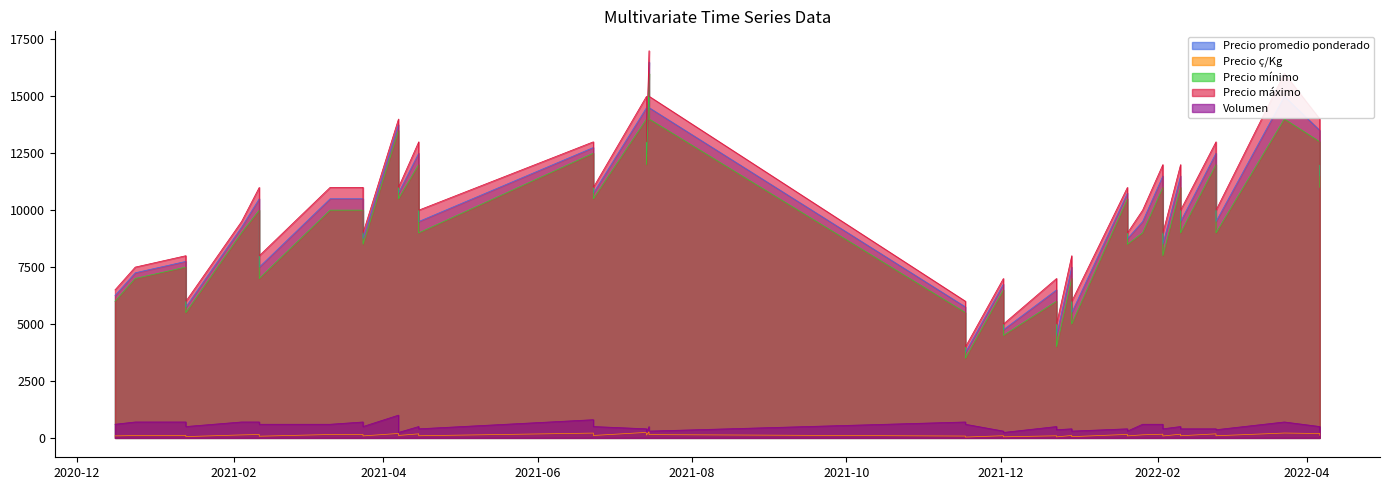

Read the Precio ç/Kg value at 32, to the nearest 50.

100